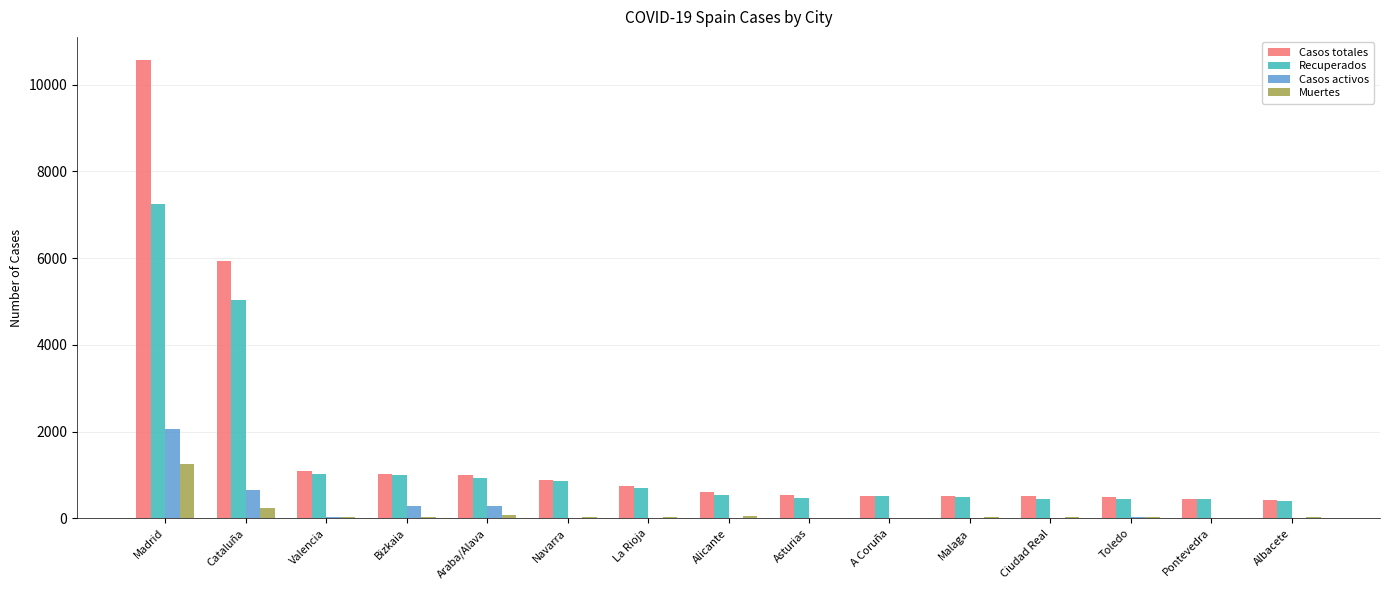

Count the number of data series in this chart.

4